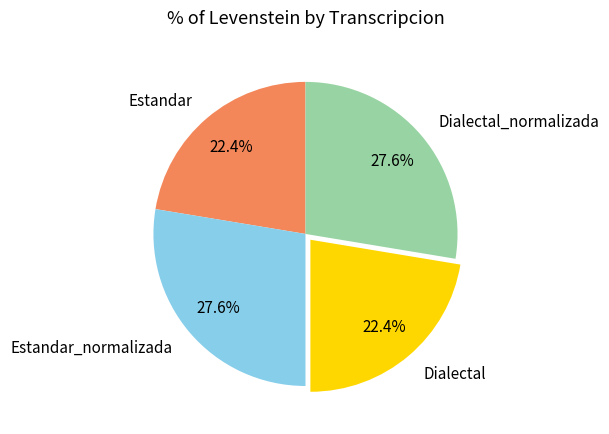

Is there a majority slice in this chart?

No